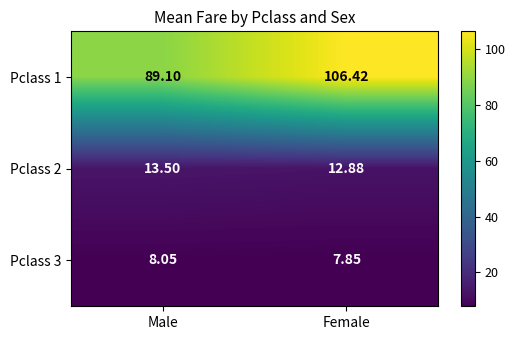

Where does the Pclass 2 series first go above 13?

Male